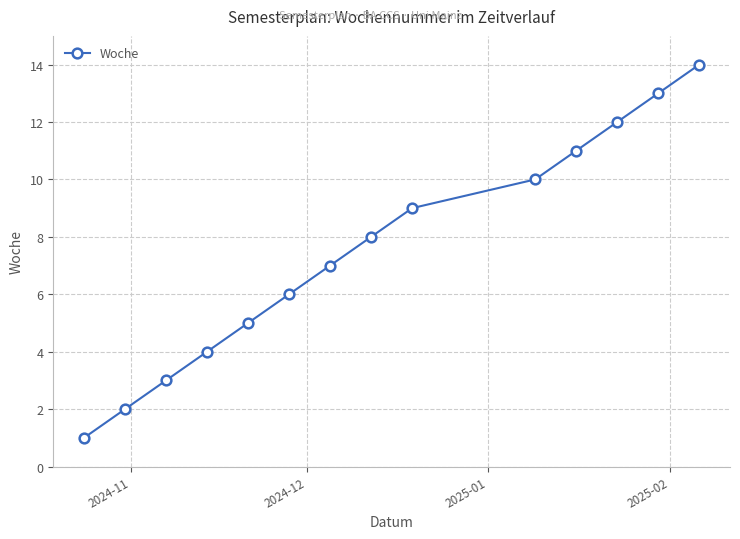

What is the maximum value shown in the chart?

14